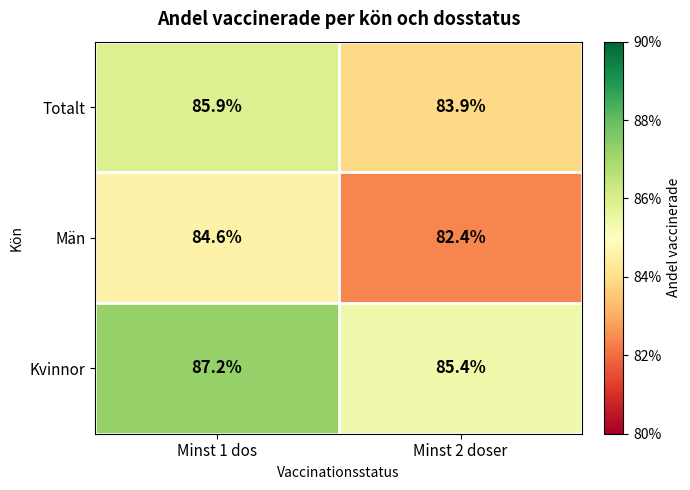

How many data points does each series have?

2